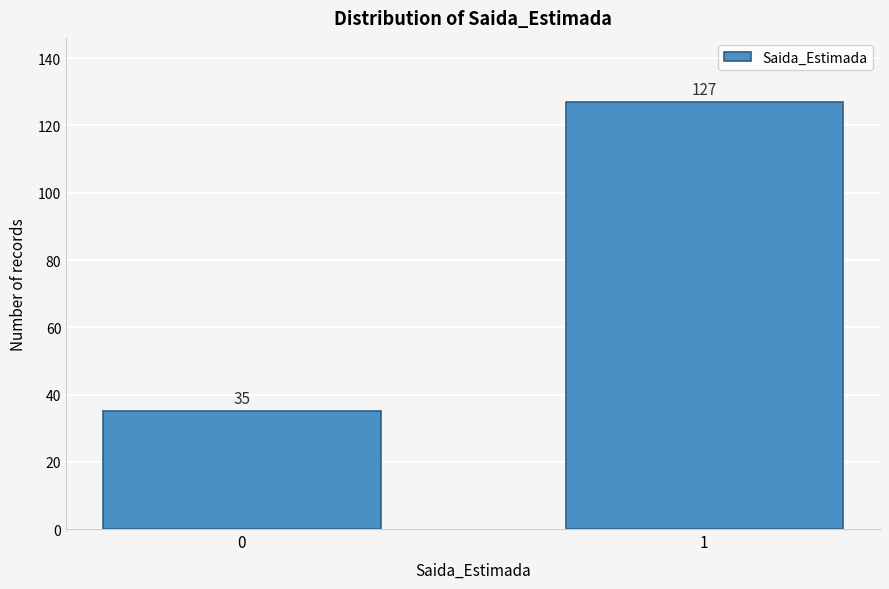

Reading right to left, transcribe all the data shown in this chart.

1=127	0=35